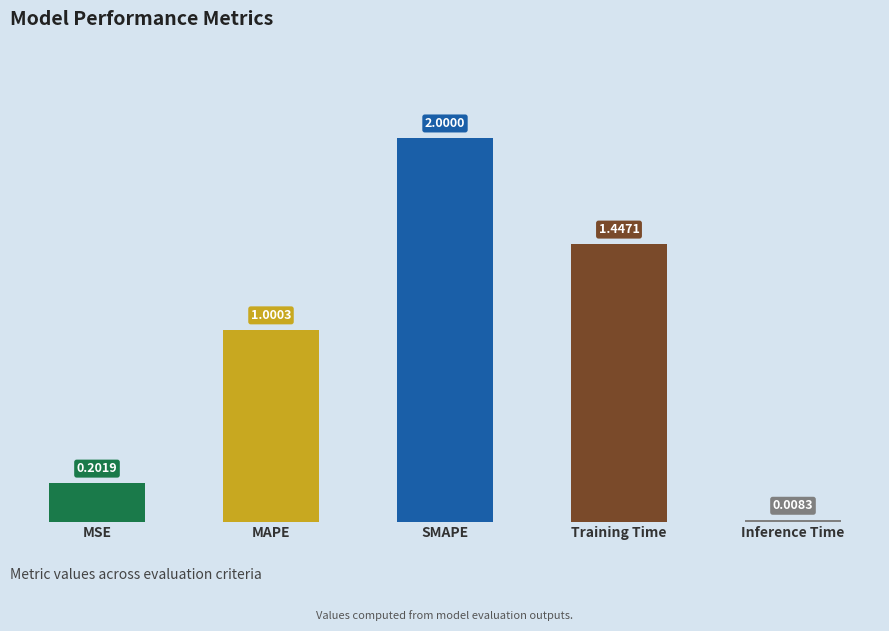

List the labels in order of value, largest first.

SMAPE, Training Time, MAPE, MSE, Inference Time